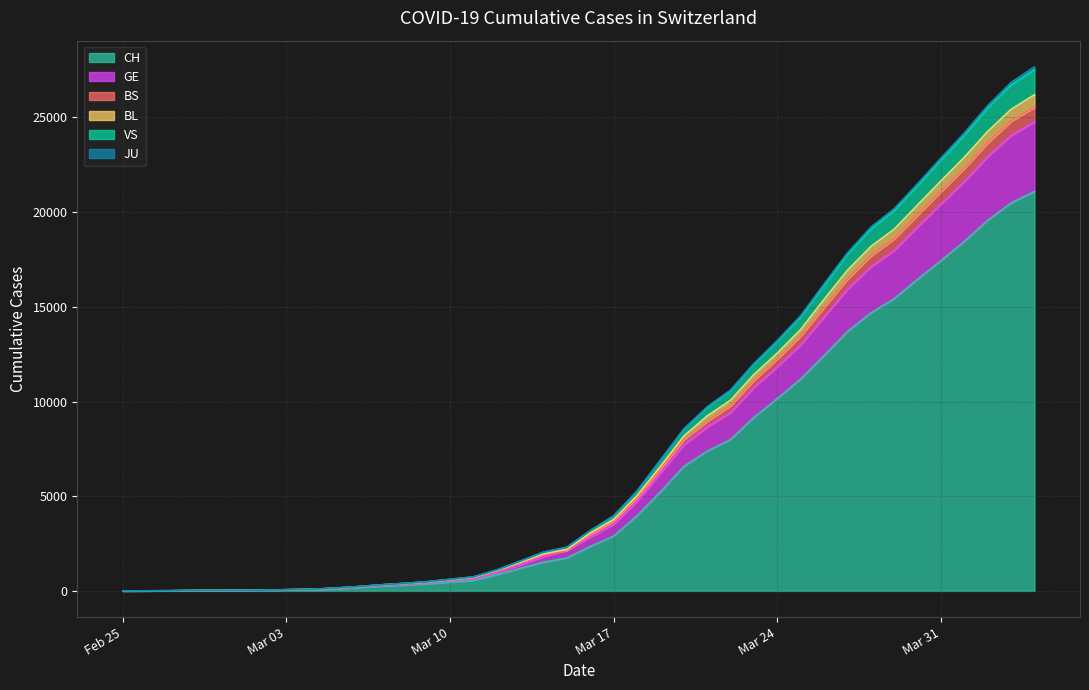

What is the maximum value for CH?

21088